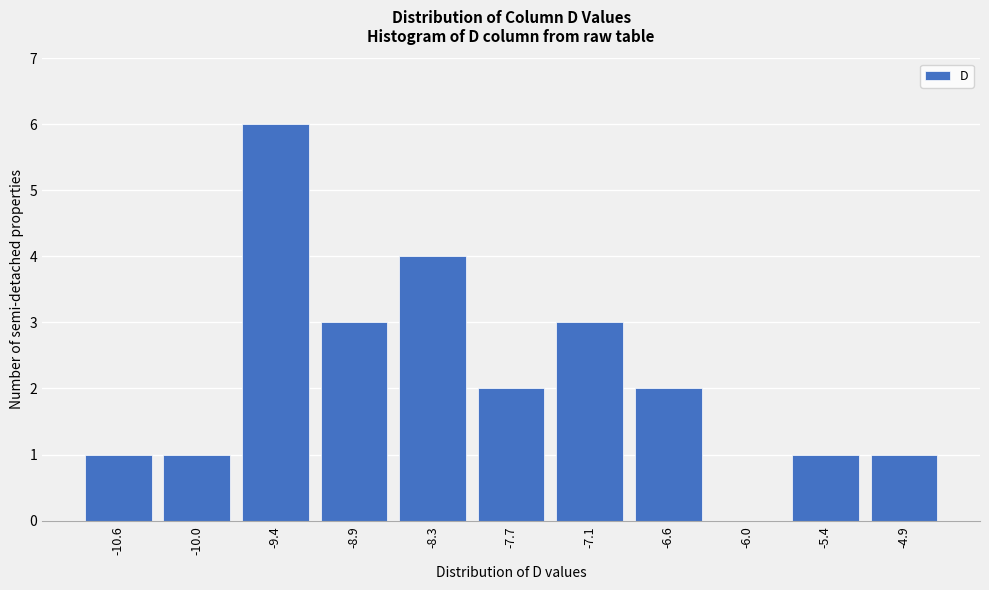

Reading left to right, transcribe all the data shown in this chart.

-10.6=1	-10.0=1	-9.4=6	-8.9=3	-8.3=4	-7.7=2	-7.1=3	-6.6=2	-6.0=0	-5.4=1	-4.9=1